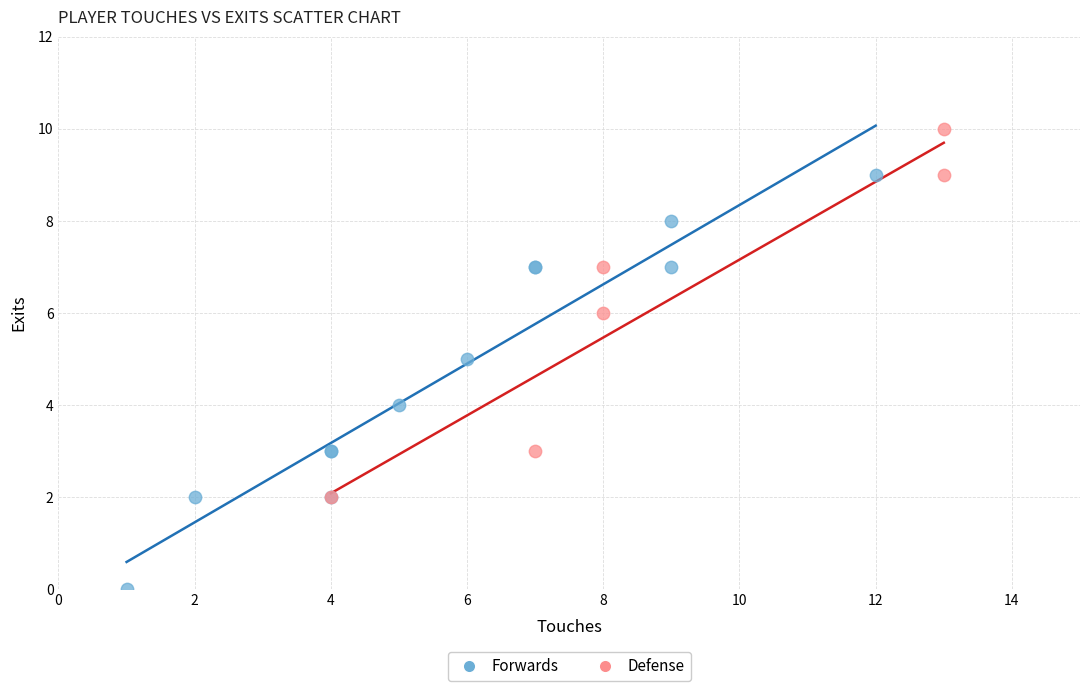

Which series contains the lowest Y value?

Forwards